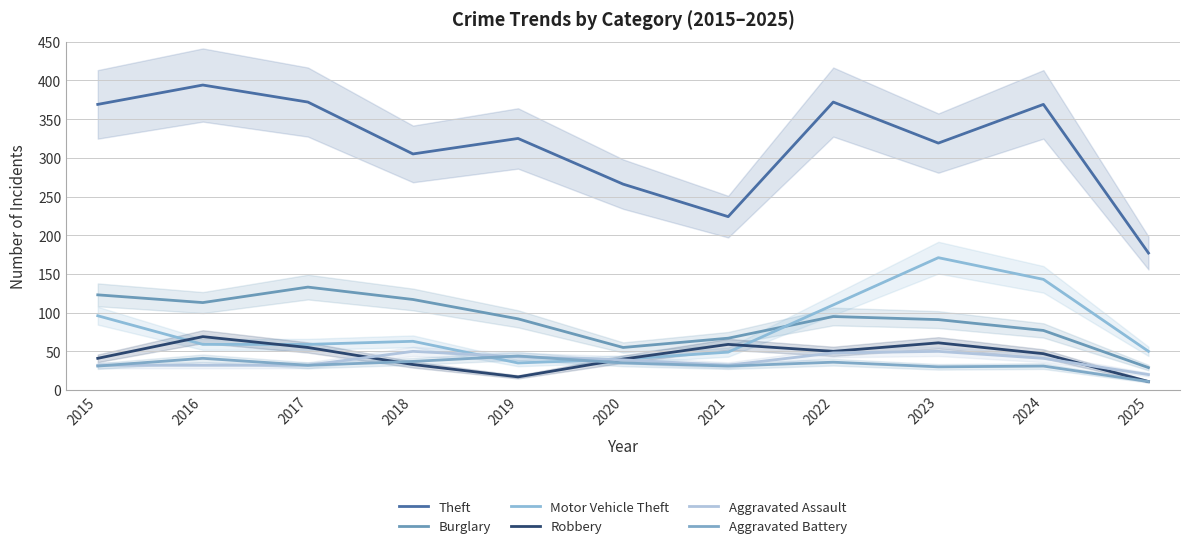

What is the total value across all series at 2024?

708